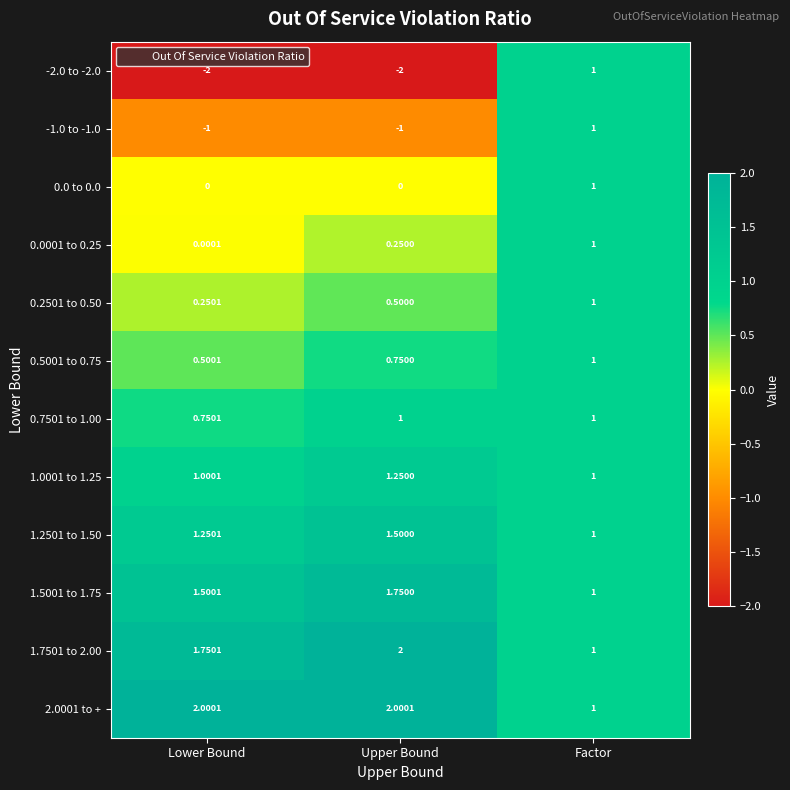

How many series are shown in this chart?

12